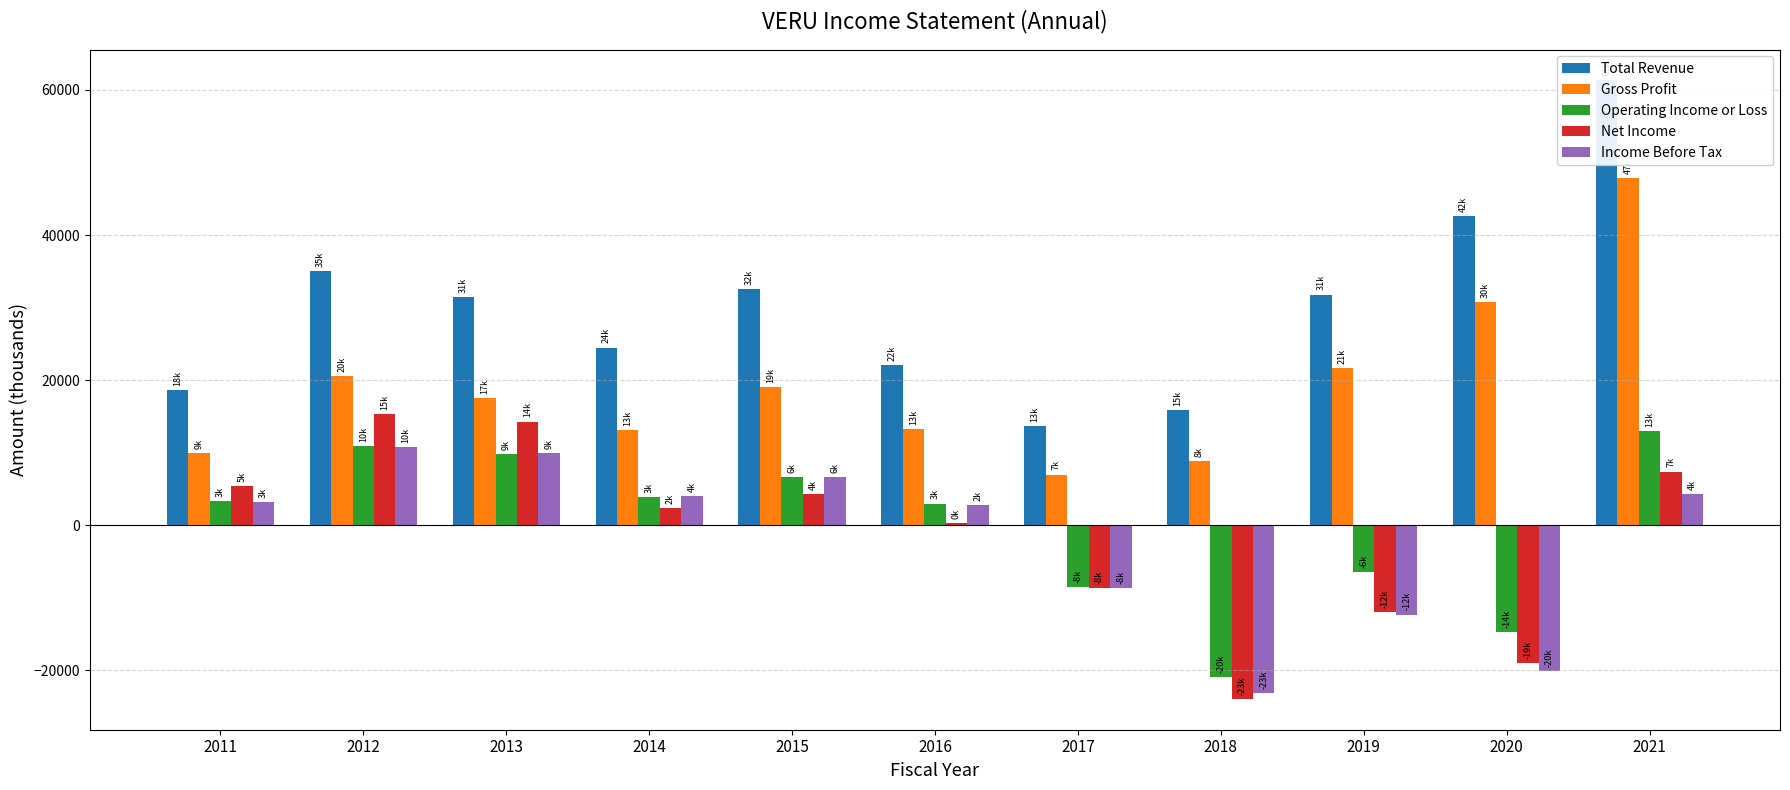

Which category has the lowest value across all series?

2018